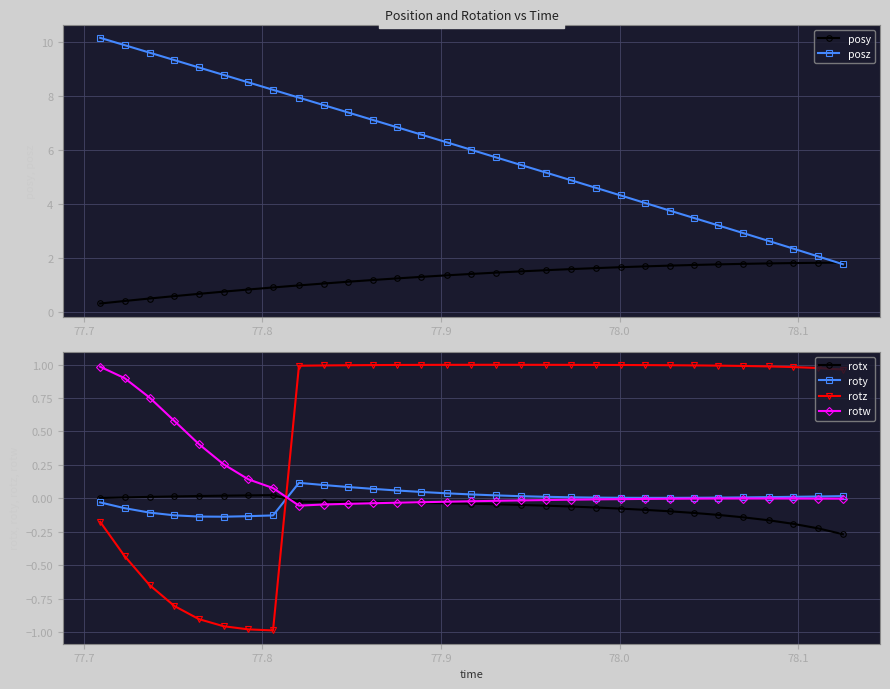

What is the minimum value for posy?

0.3